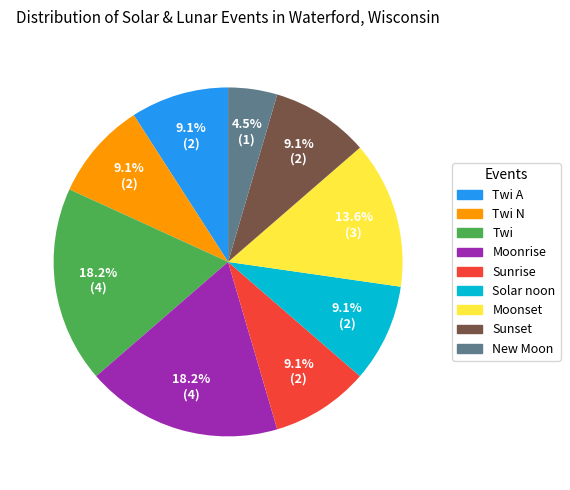

To the nearest percent, what is the combined percentage of Moonset and Sunrise?

23%